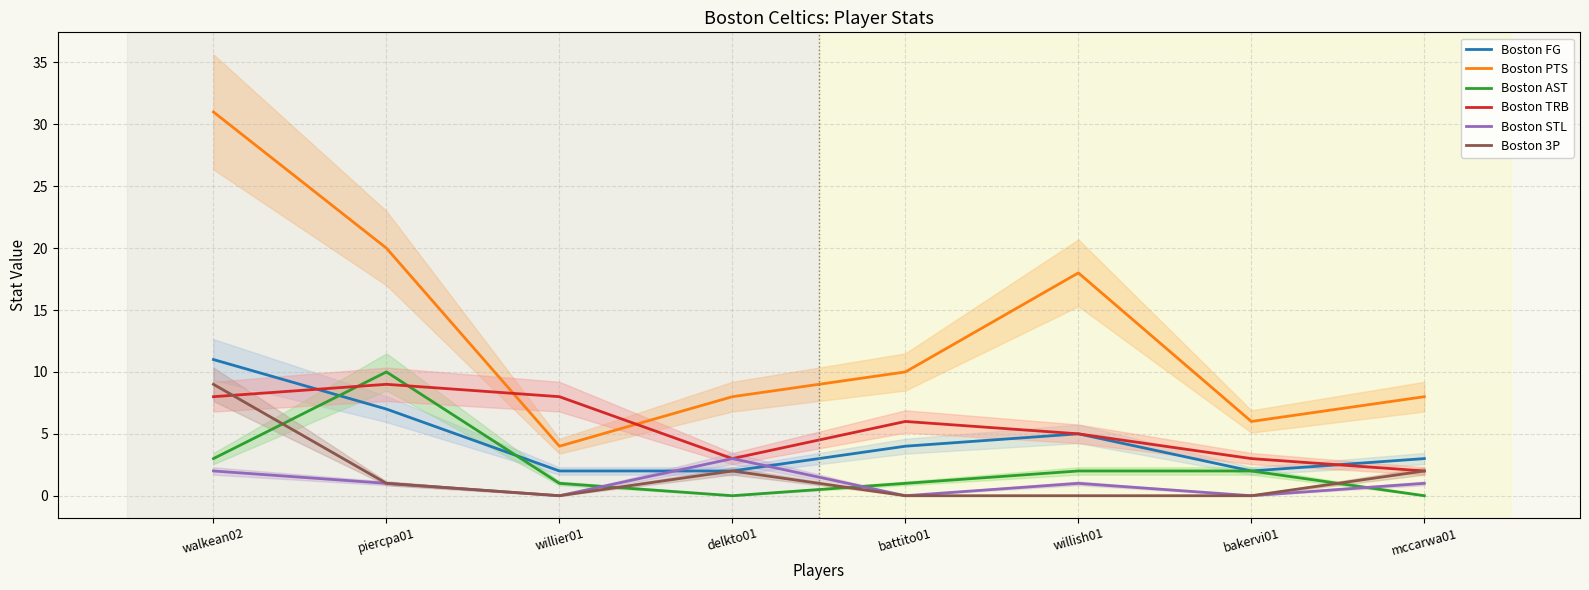

How many times do Boston FG and Boston STL cross each other?

2